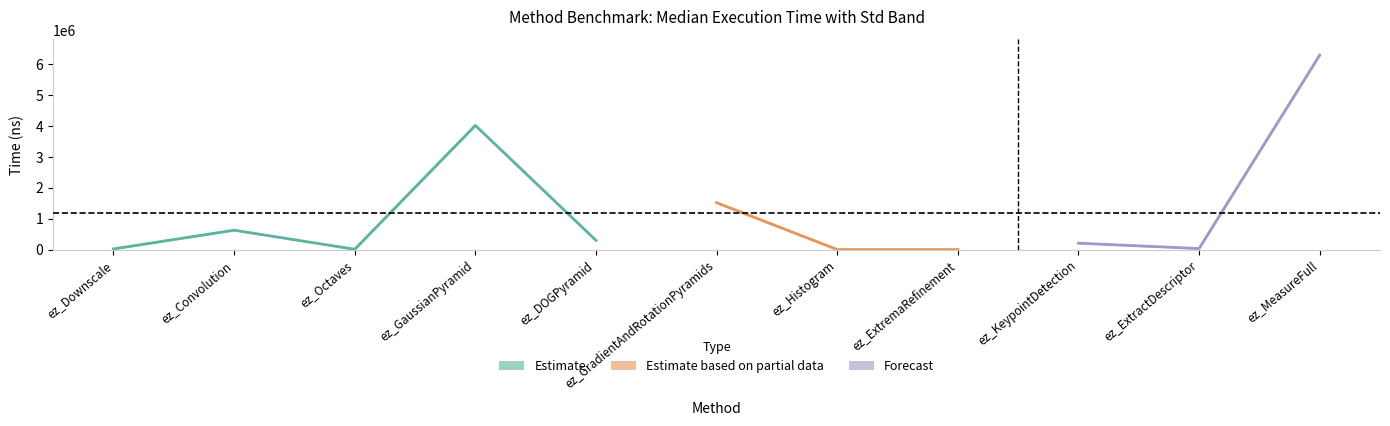

At which category does Median reach its first local peak?

ez_Convolution